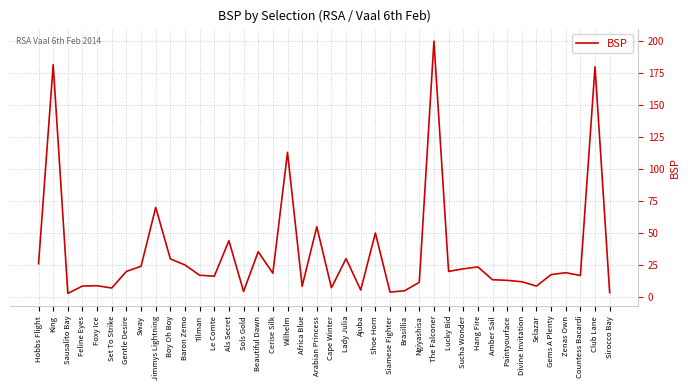

The chart shows a value of 8.6 at Feline Eyes. True or false?

True